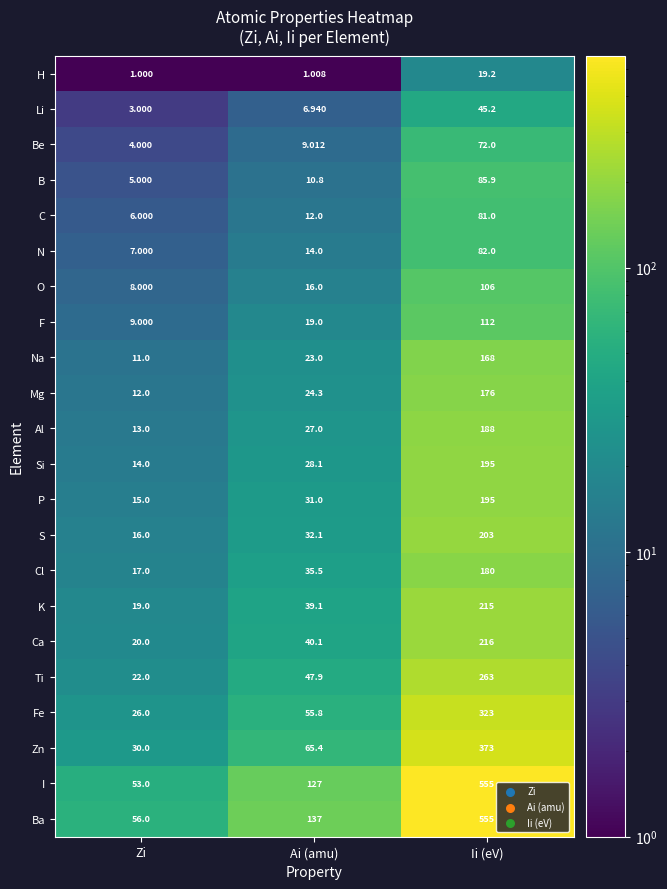

List the labels in order of C value, smallest first.

Zi, Ai (amu), Ii (eV)